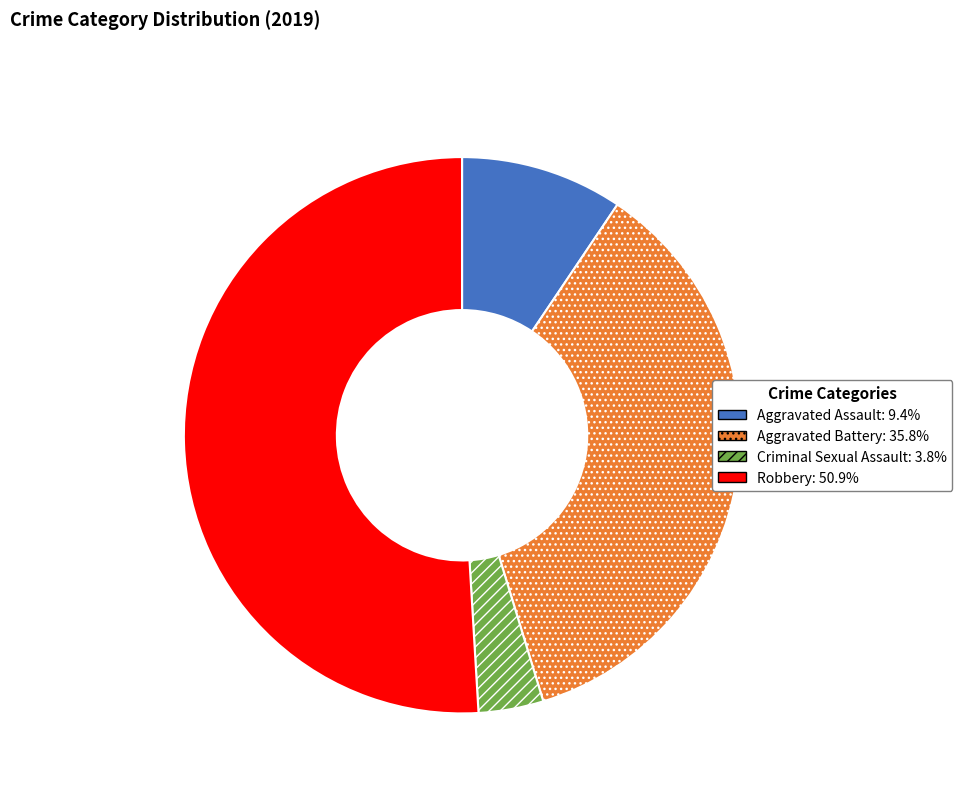

Combined, do Robbery and Criminal Sexual Assault account for over 50%?

Yes